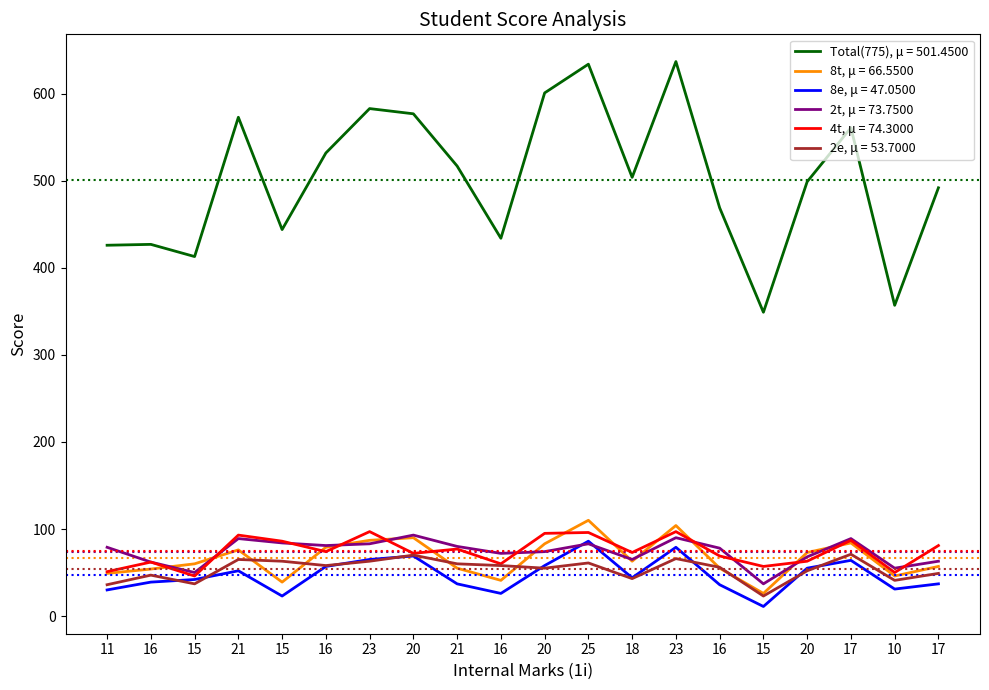

What are all the series names shown in the legend?

Total(775), μ = 501.4500, 8t, μ = 66.5500, 8e, μ = 47.0500, 2t, μ = 73.7500, 4t, μ = 74.3000, 2e, μ = 53.7000